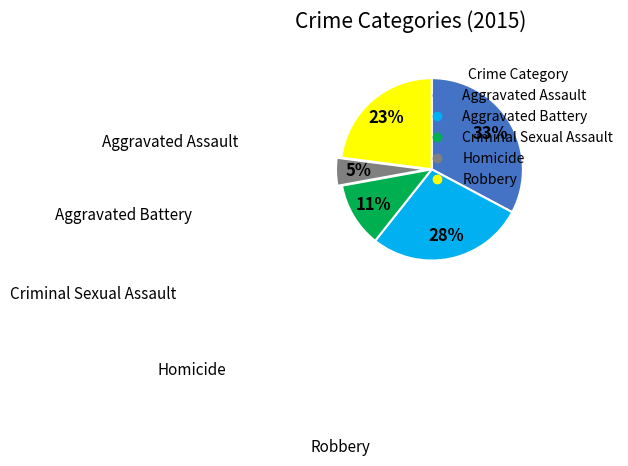

How many slices are in this pie chart?

5